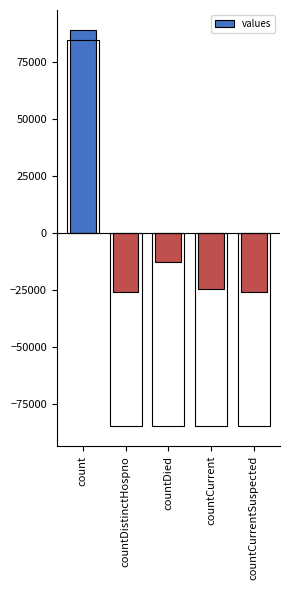

What position from the left is countCurrent?

4